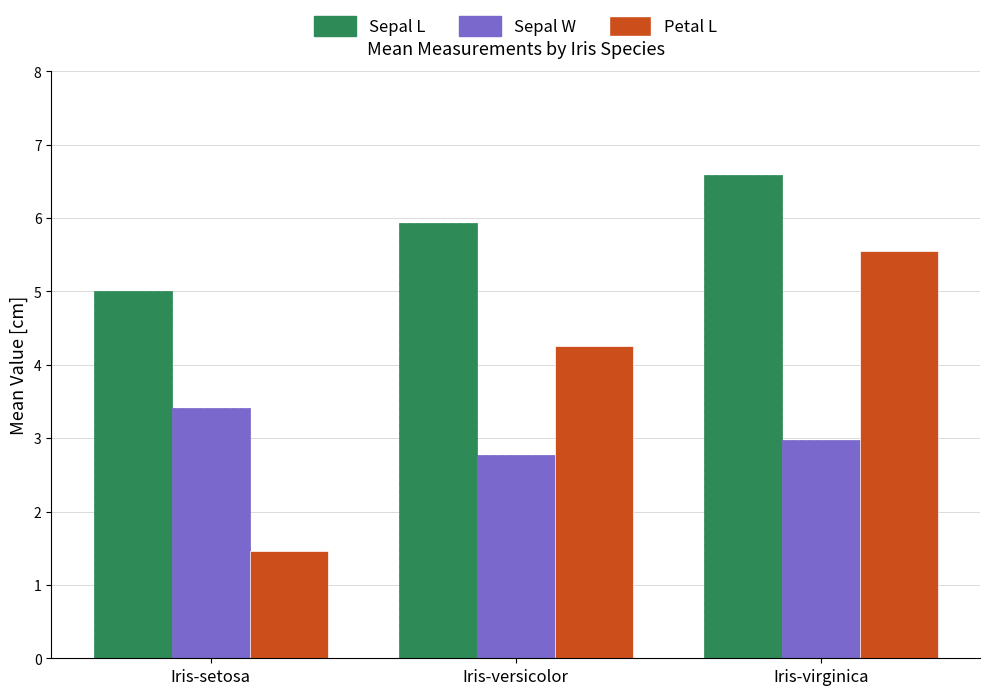

Rank the series by their maximum value, from lowest to highest.

Sepal W, Petal L, Sepal L